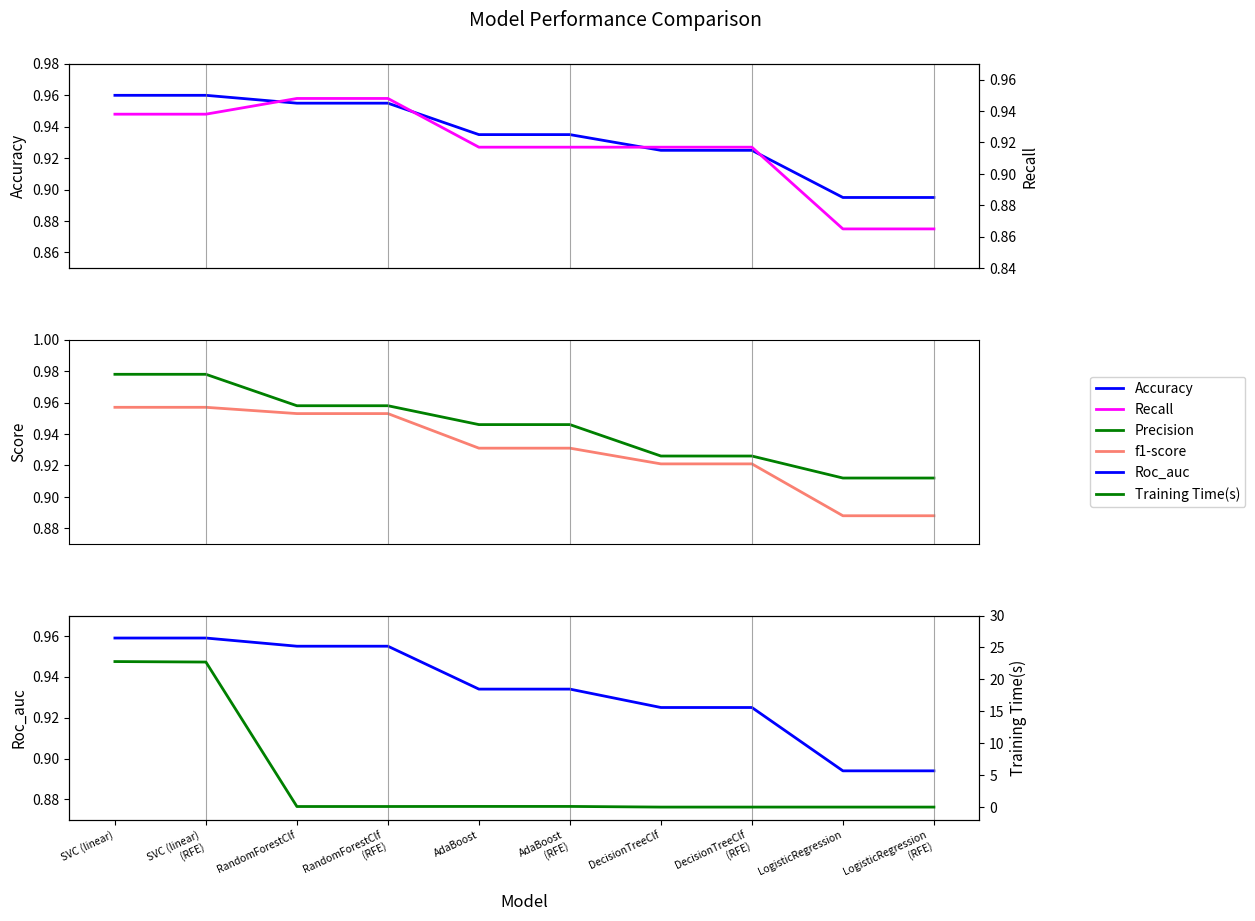

Is the value of Recall at SVC (linear) greater than the value of Accuracy at AdaBoost?

Yes